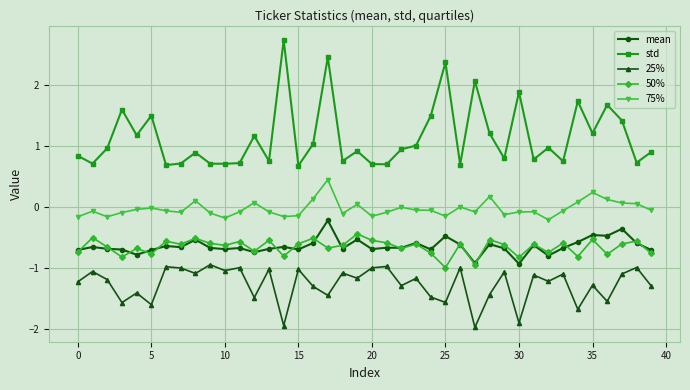

Which series has the widest spread of values?

std